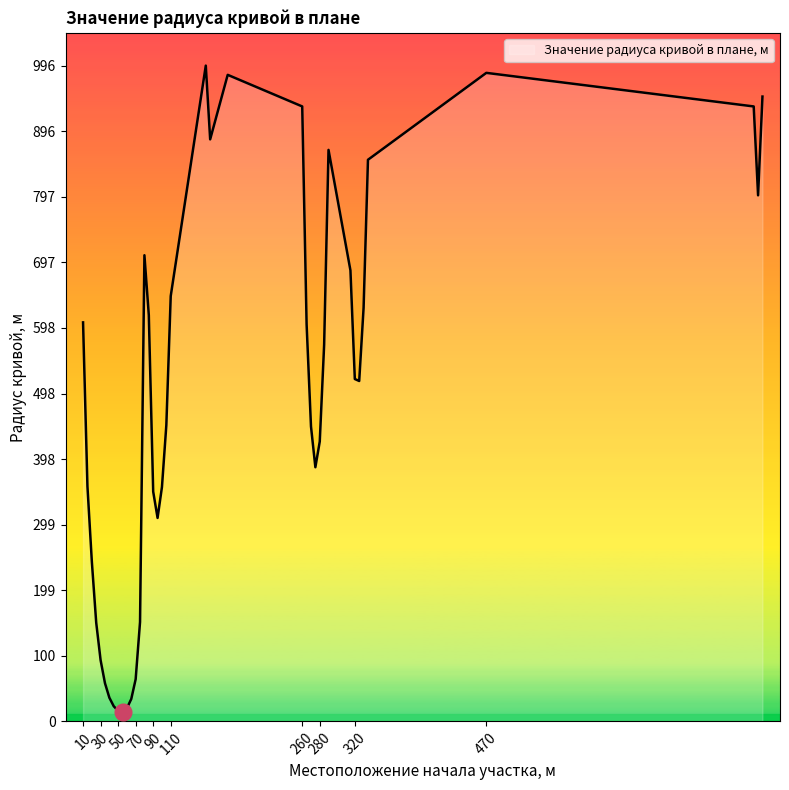

What is the greatest value displayed?

996